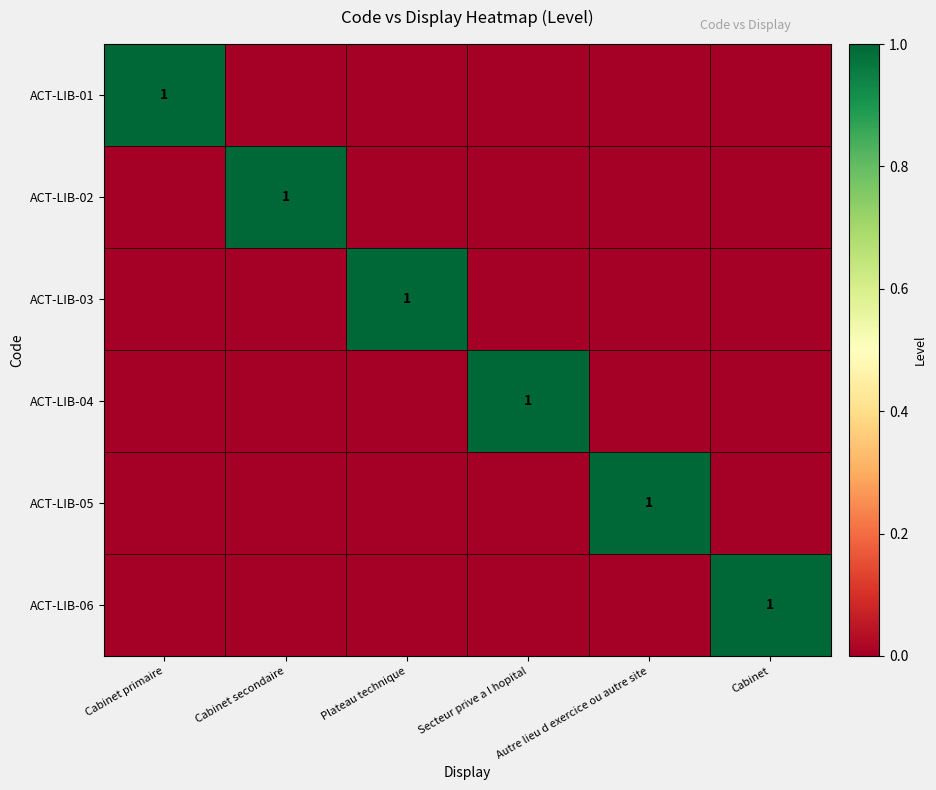

Which series has the largest total across all categories?

ACT-LIB-01